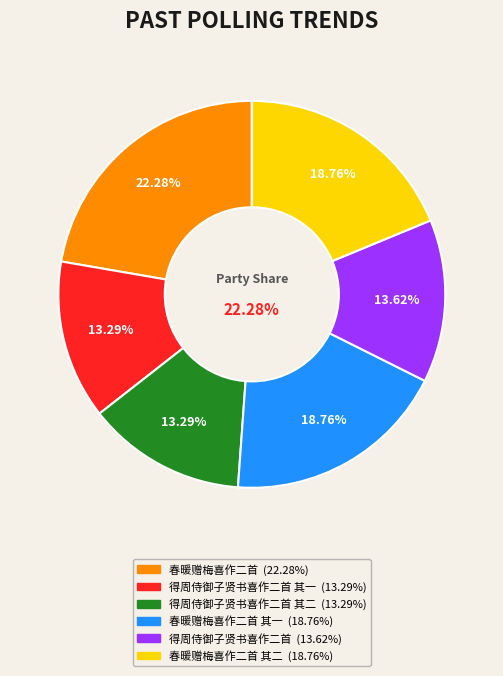

Is 春暖赠梅喜作二首 其二 the majority of the pie?

No